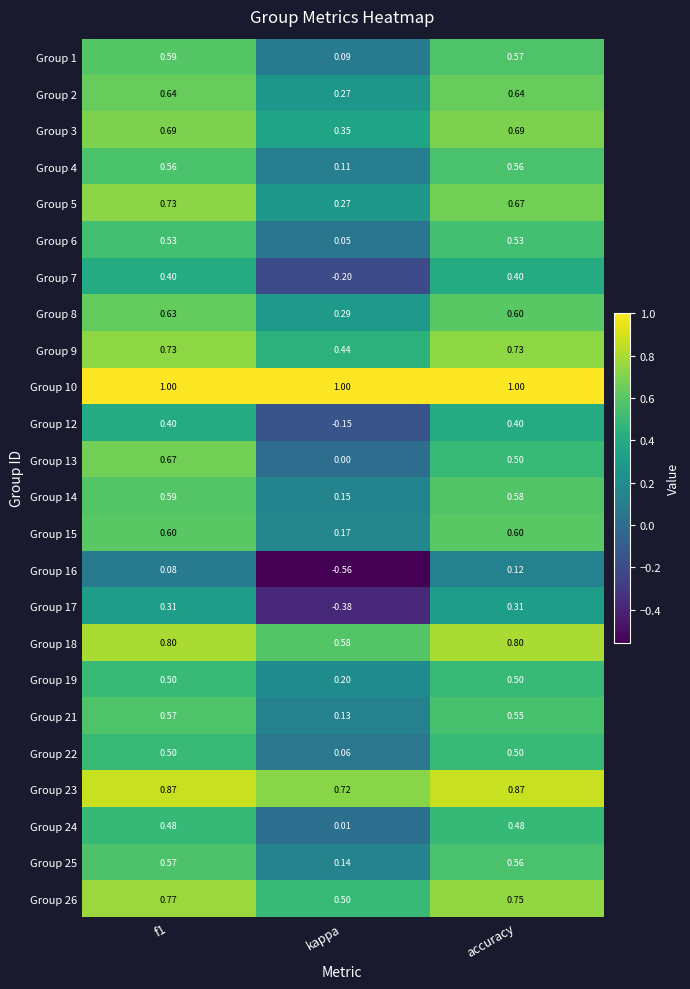

Which category has the lowest value in the Group 26 series?

kappa